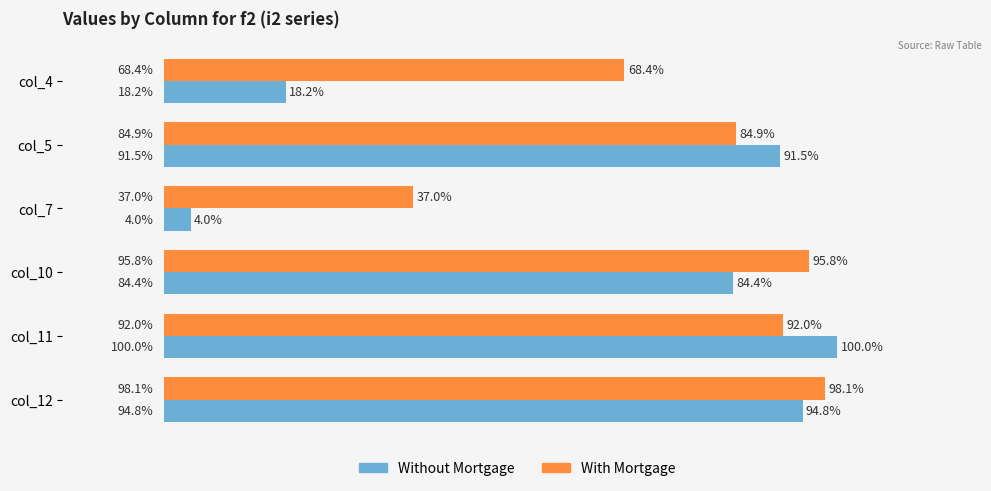

At which category is the sum across all series the highest?

col_12